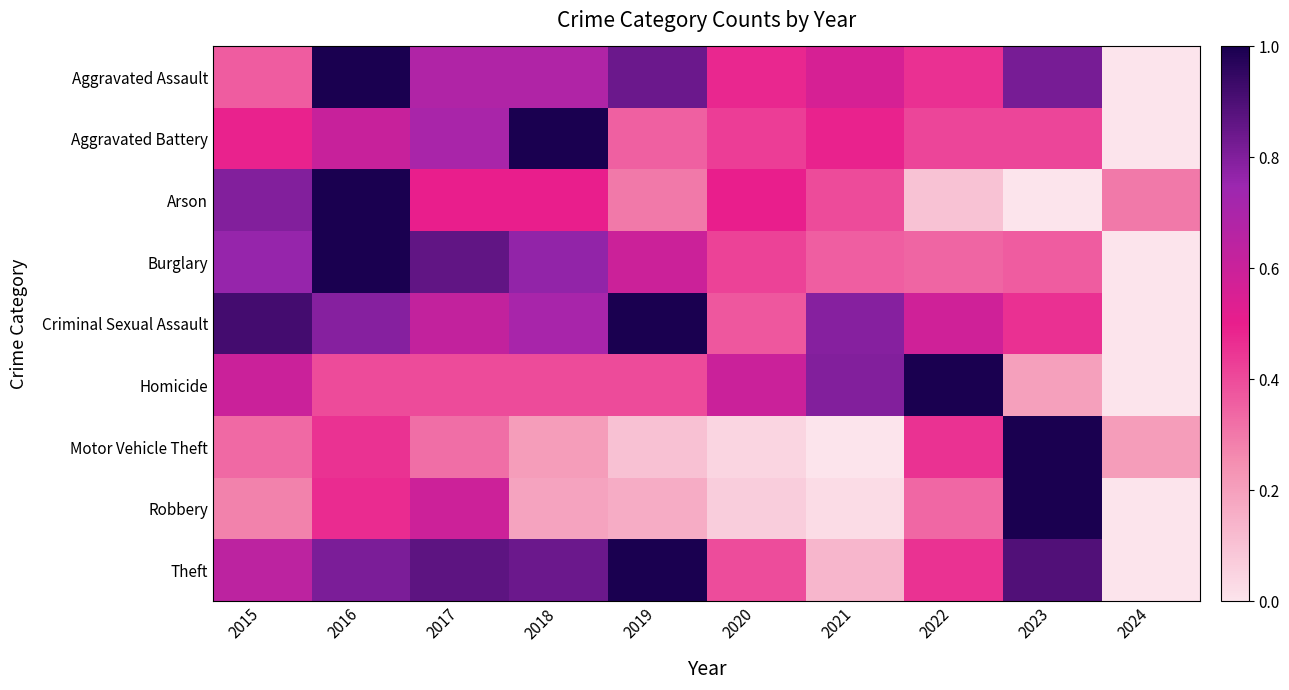

Count the number of categories in the chart.

10